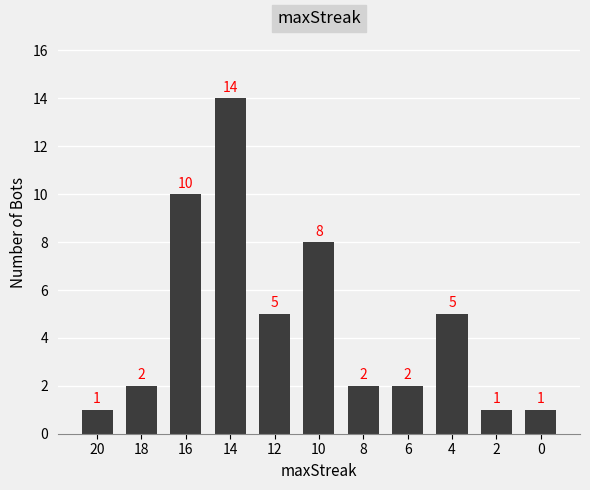

Is it true that the value at 10 is 14?

False